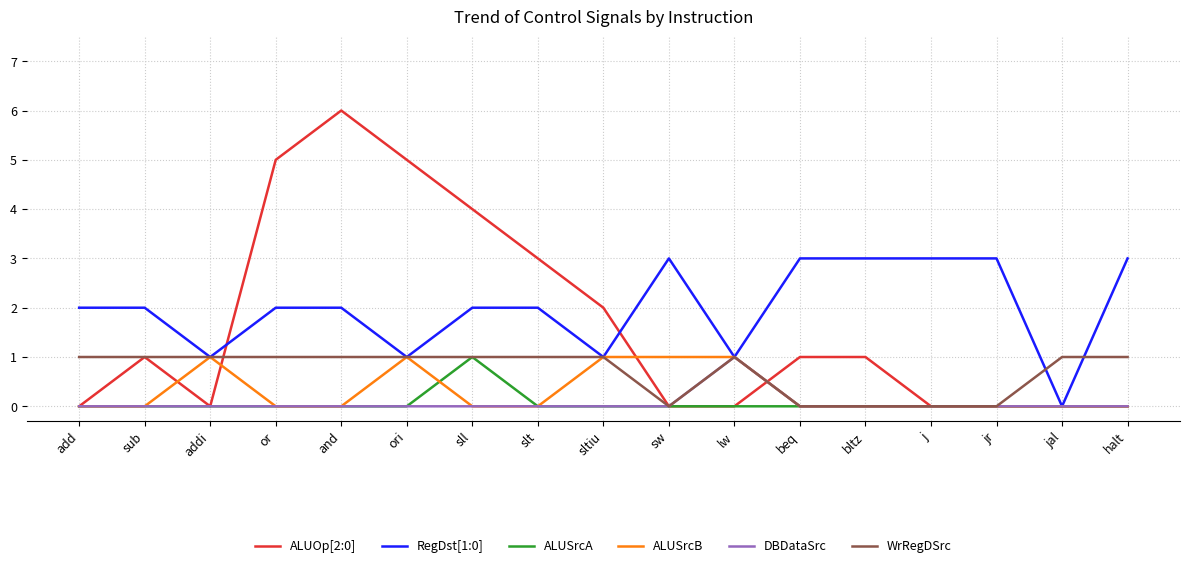

Which series changed the most between j and halt?

WrRegDSrc